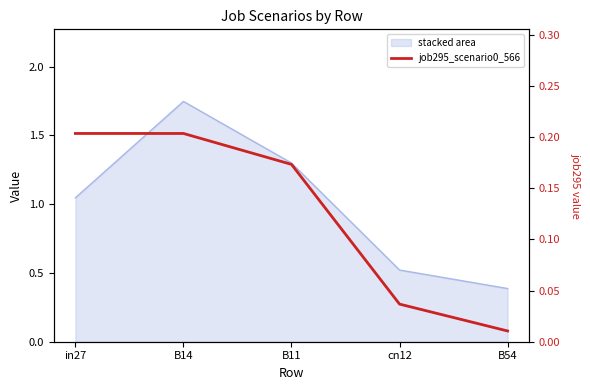

Reading left to right, what are all the values shown in this chart?

in27=0.2	B14=0.2	B11=0.2	cn12=0.0	B54=0.0